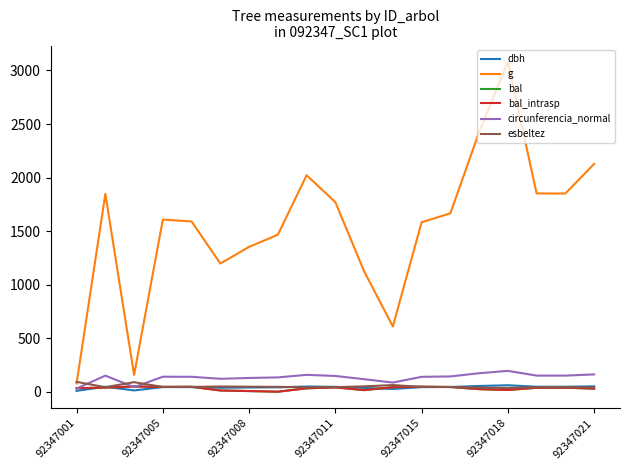

Does the chart have visible grid lines?

No